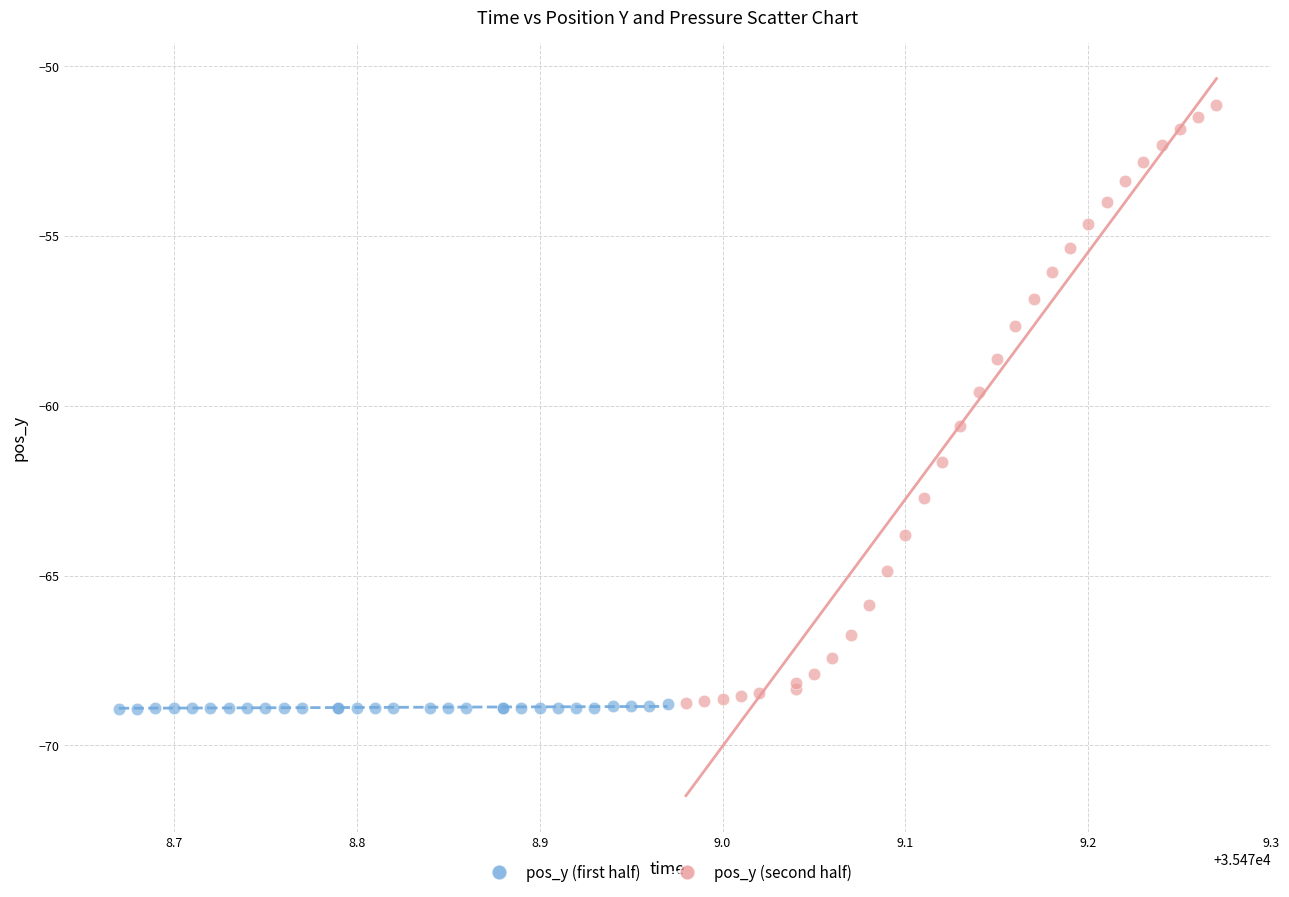

Which series contains the highest Y value?

pos_y (second half)